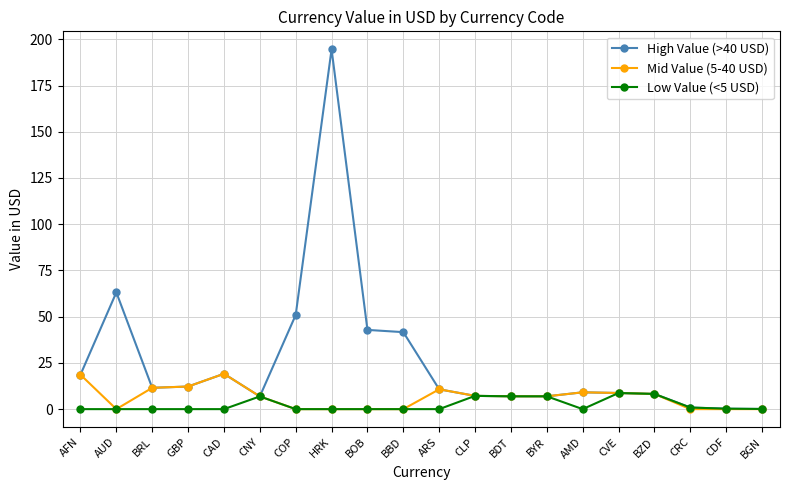

Does the chart display data point markers on the line(s)?

Yes